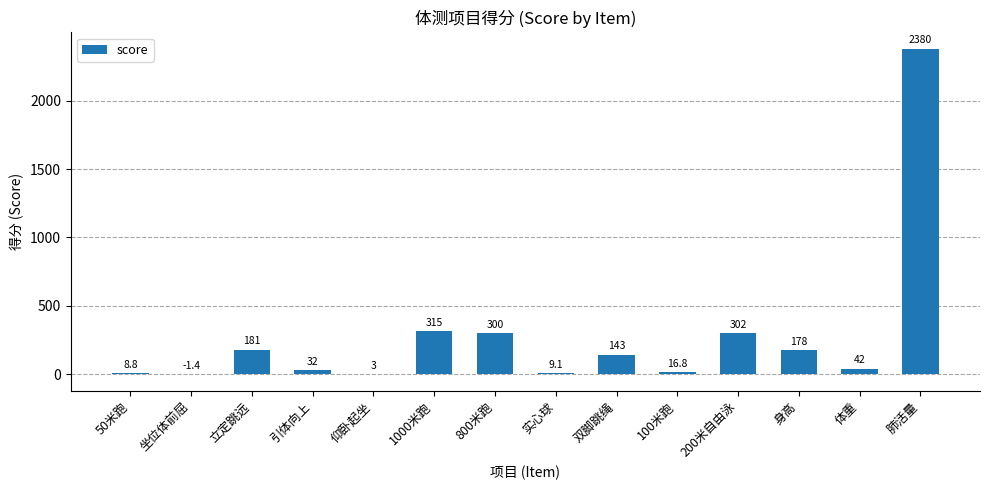

Between 体重 and 肺活量, which is larger?

肺活量